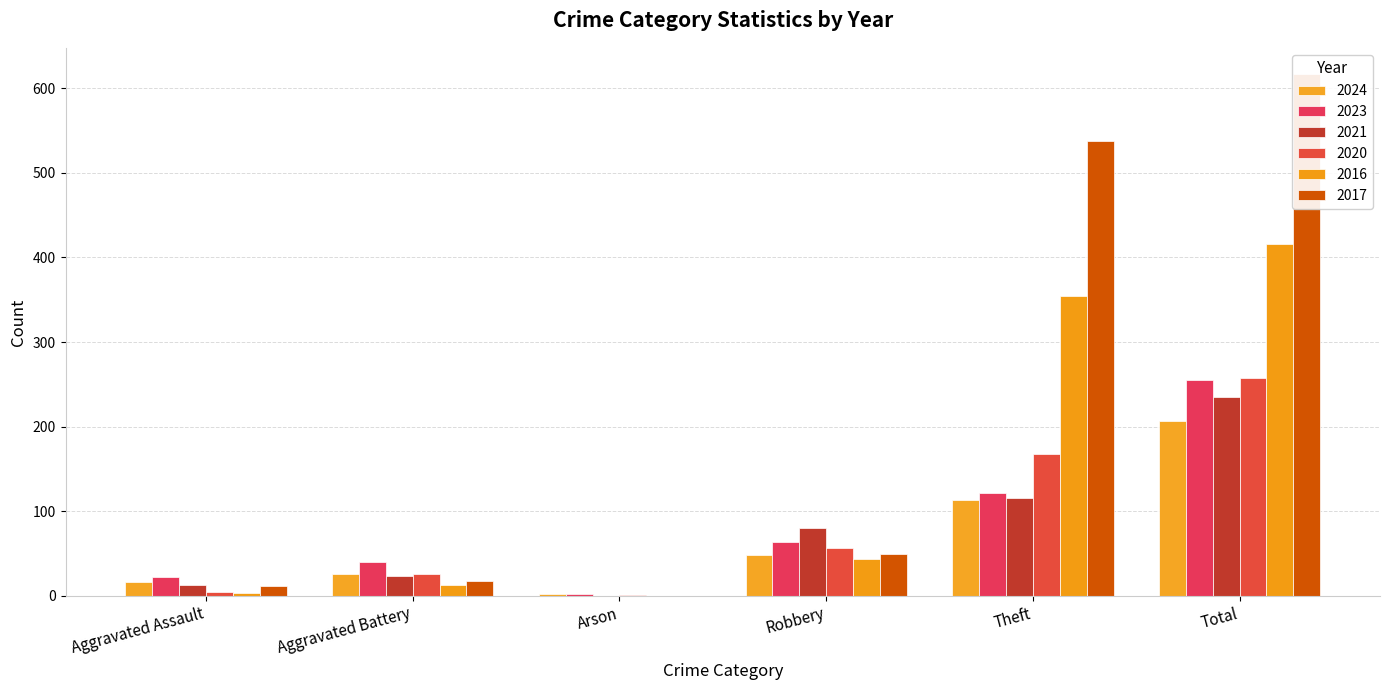

Where does the 2023 series first go above 64?

Theft